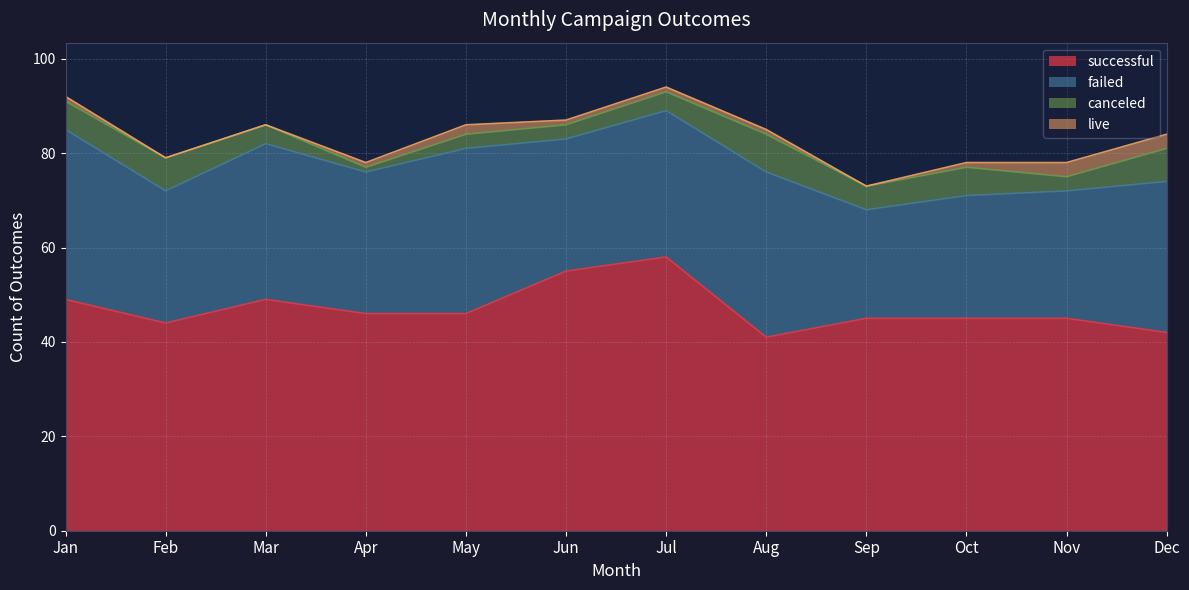

How many data points in successful are above 46?

4